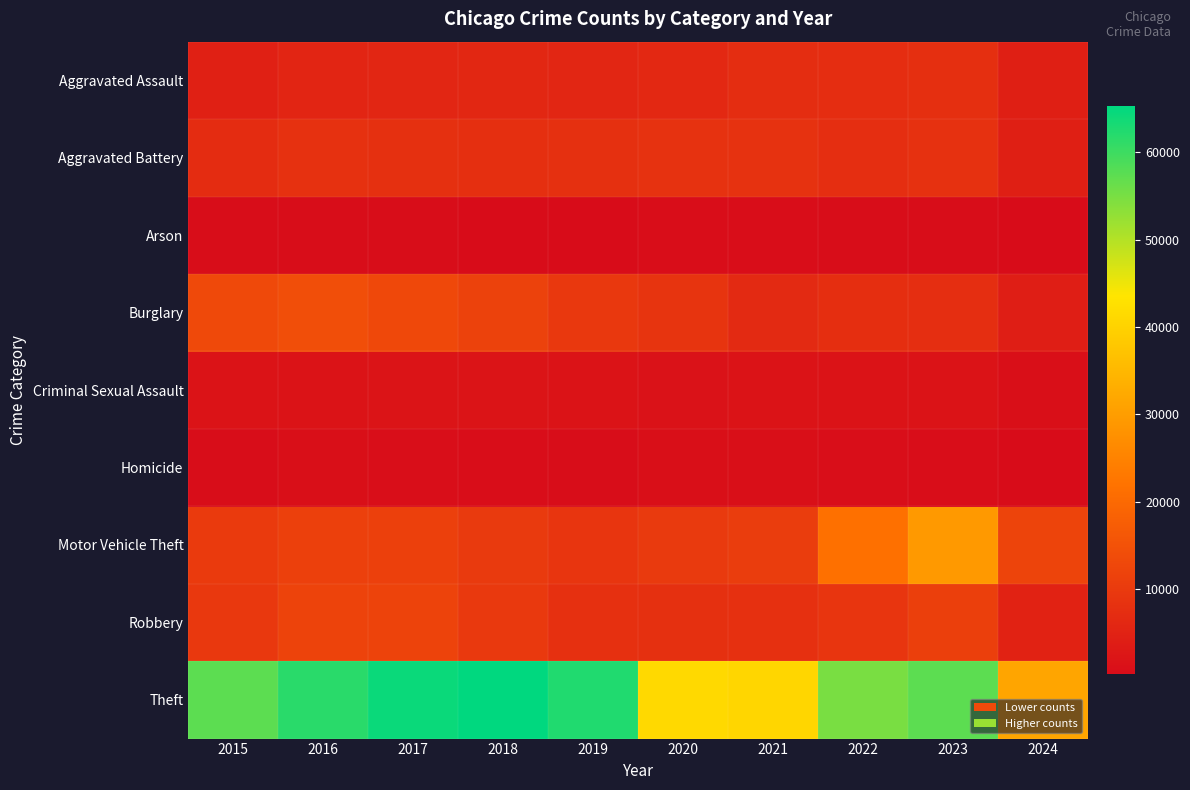

What is the maximum value shown in the chart?

65289